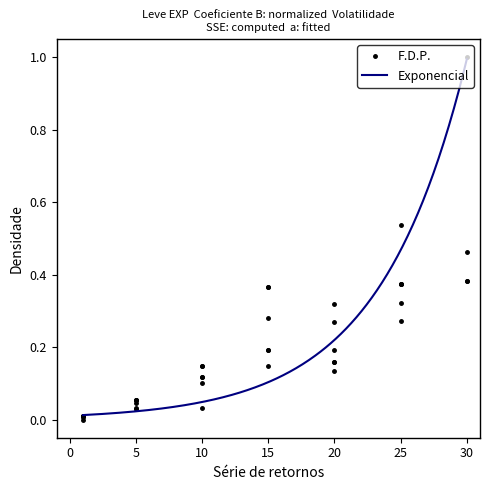

Reading left to right, transcribe all the data shown in this chart.

1=0.0	1=0.0	1=0.0	1=0.0	1=0.0	1=0.0	5=0.1	5=0.0	5=0.0	5=0.1	5=0.0	5=0.1	10=0.1	10=0.1	10=0.1	10=0.0	10=0.1	10=0.1	15=0.3	15=0.2	15=0.4	15=0.1	15=0.2	15=0.4	20=0.2	20=0.2	20=0.3	20=0.3	20=0.1	20=0.2	25=0.4	25=0.4	25=0.3	25=0.4	25=0.5	25=0.3	30=1.0	30=0.4	30=0.5	30=0.4